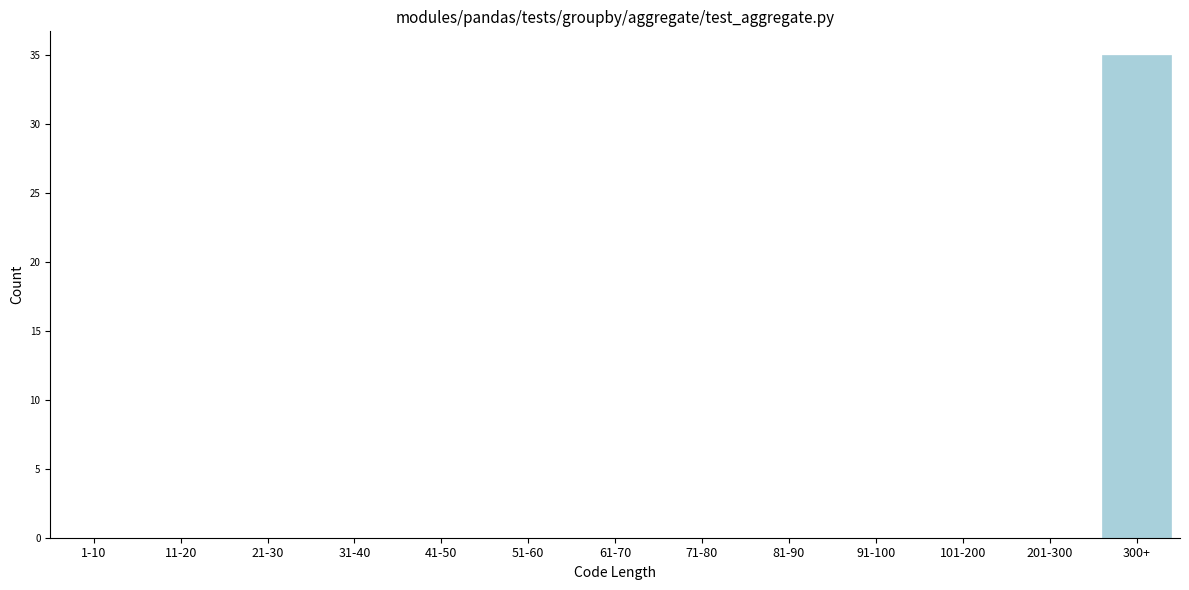

Reading right to left, extract all data points from this chart.

300+=35	201-300=0	101-200=0	91-100=0	81-90=0	71-80=0	61-70=0	51-60=0	41-50=0	31-40=0	21-30=0	11-20=0	1-10=0